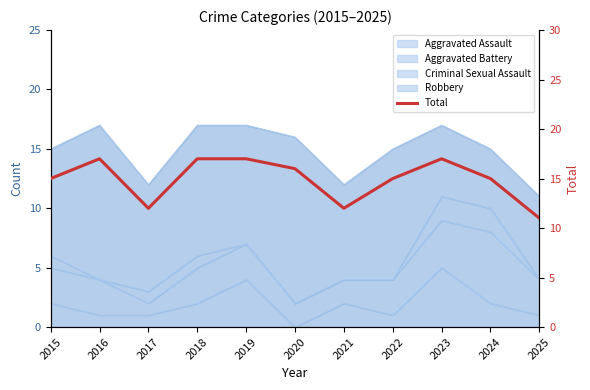

Which has a higher value, 2017 or 2016?

2016